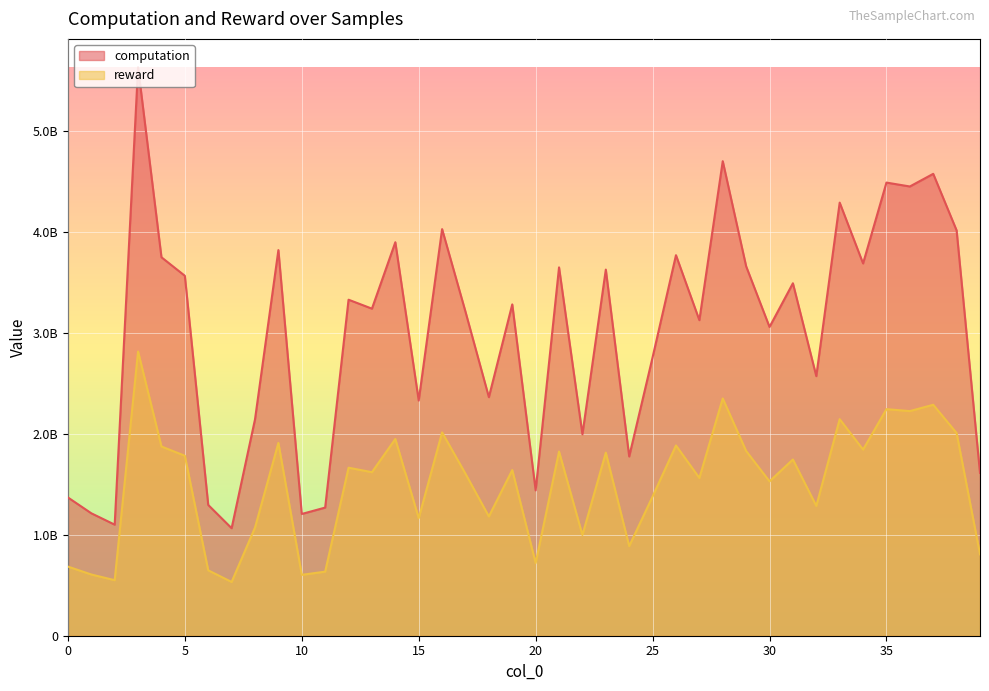

Which series changed the most between 23 and 34?

computation